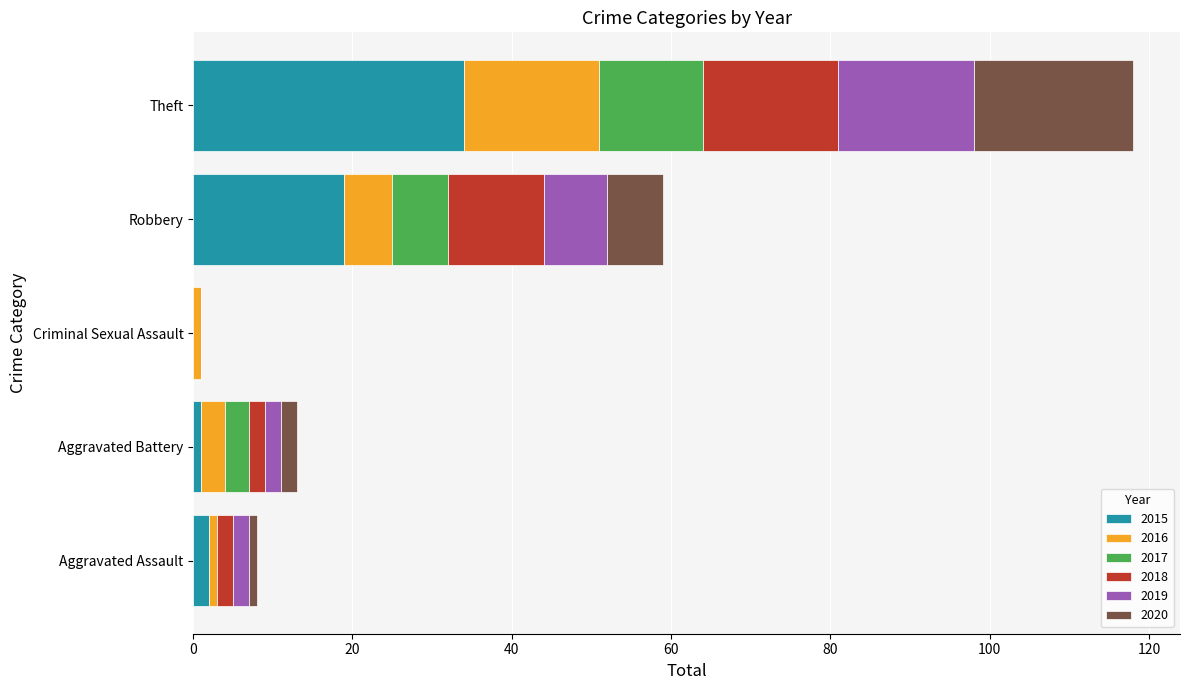

At which category is the sum across all series the highest?

Theft